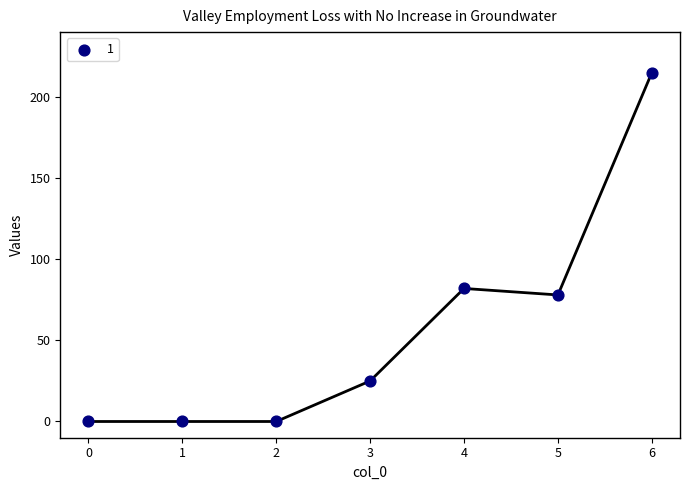

What is the range of Y values (max minus min)?

215